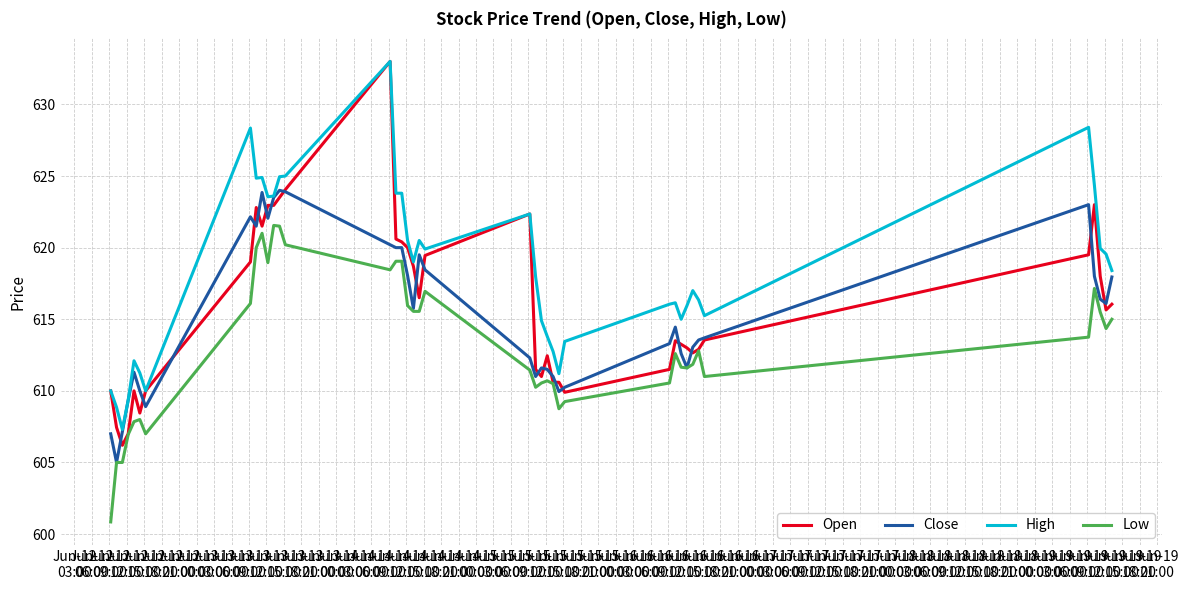

What are all the series names shown in the legend?

Open, Close, High, Low